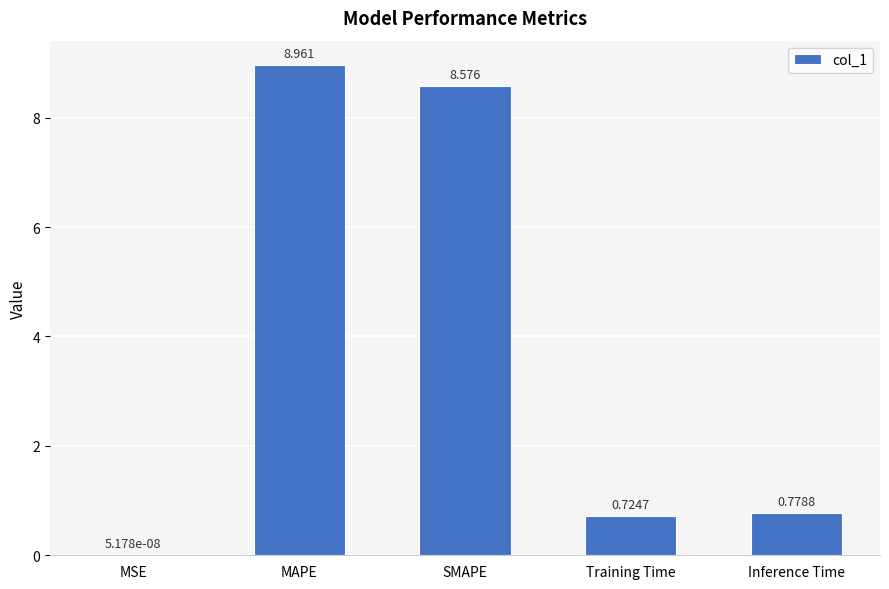

The chart shows a value of 1.1 at Training Time. True or false?

False